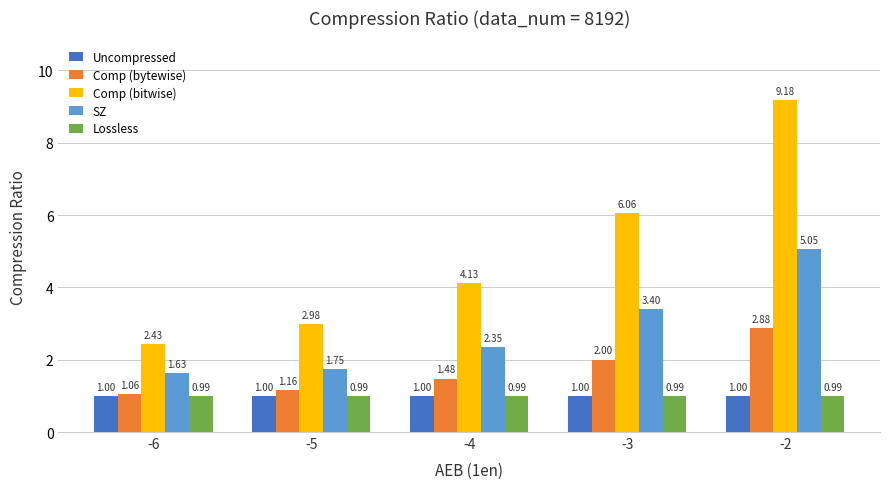

At how many categories does at least one series exceed 3?

3